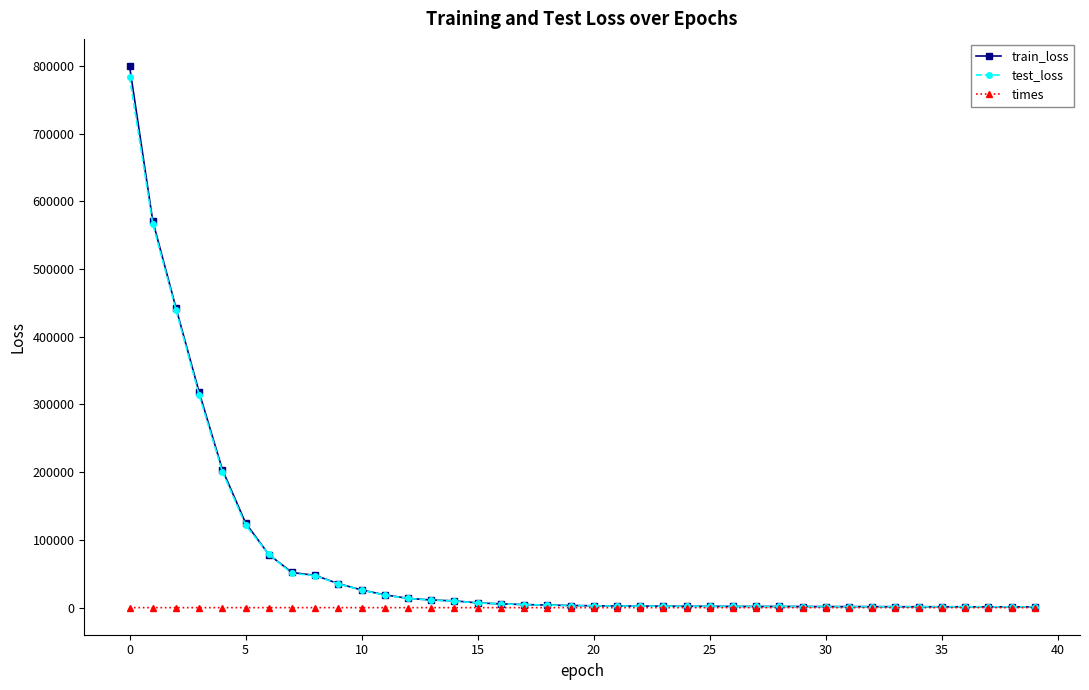

Which series has the widest spread of values?

train_loss